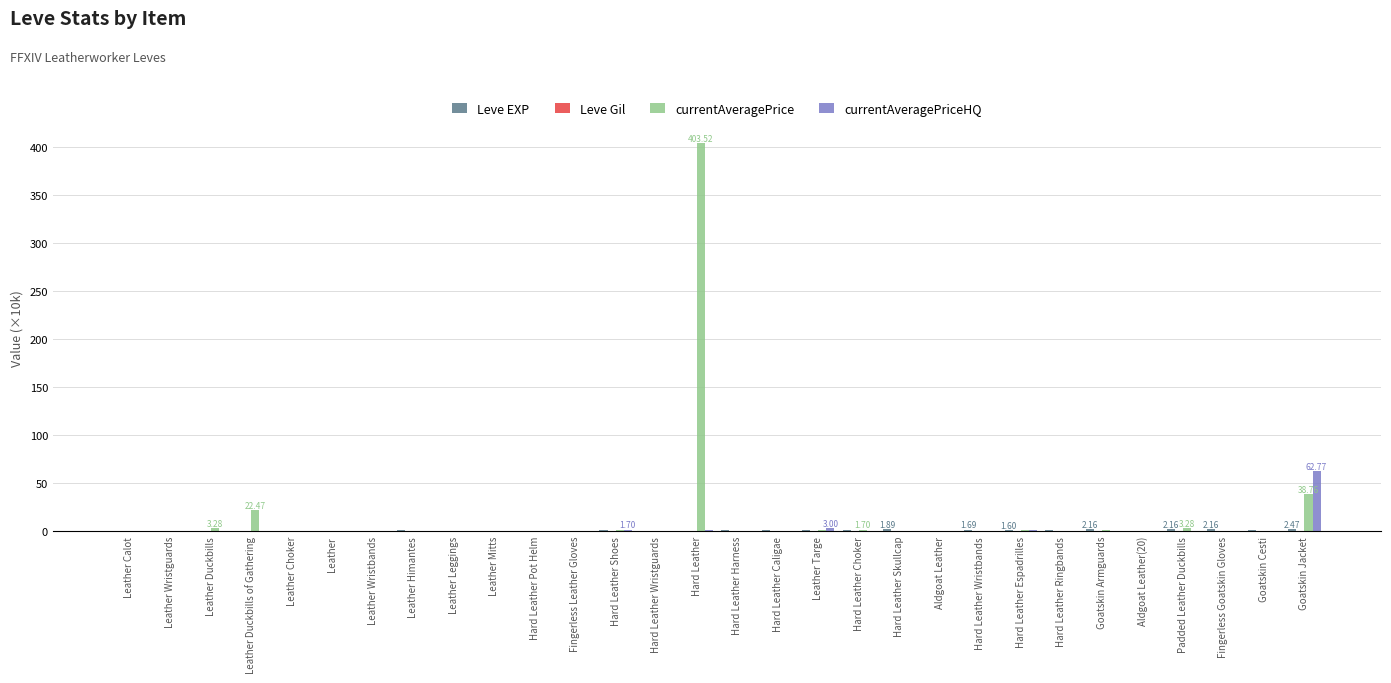

At which category is the sum across all series the highest?

Hard Leather